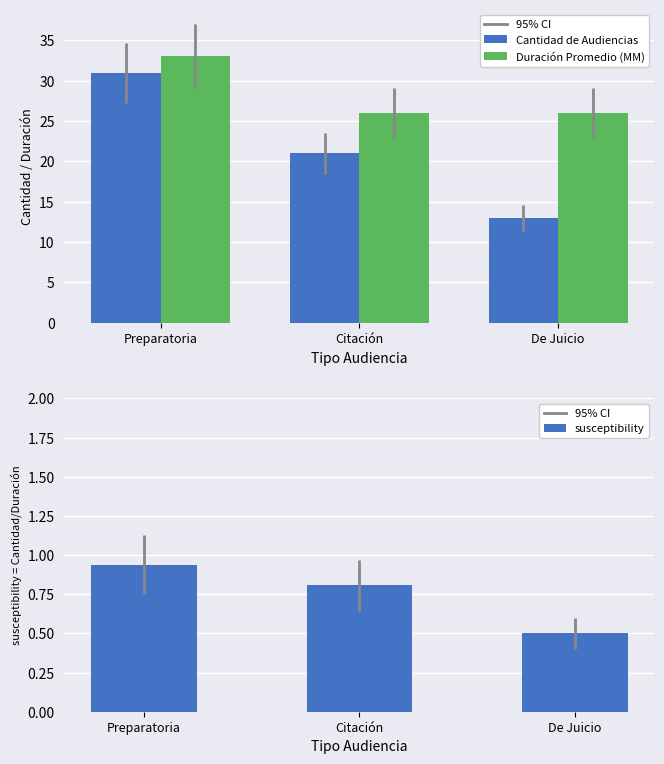

Which has a higher value, De Juicio or Citación?

Citación